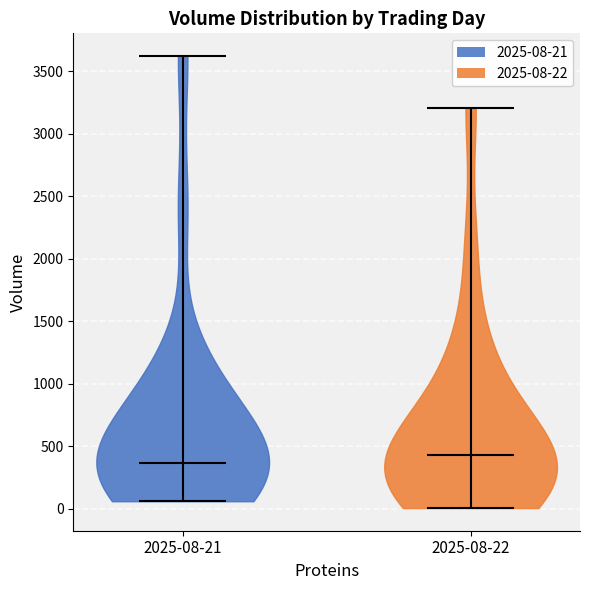

Which violin has the highest median line?

2025-08-22